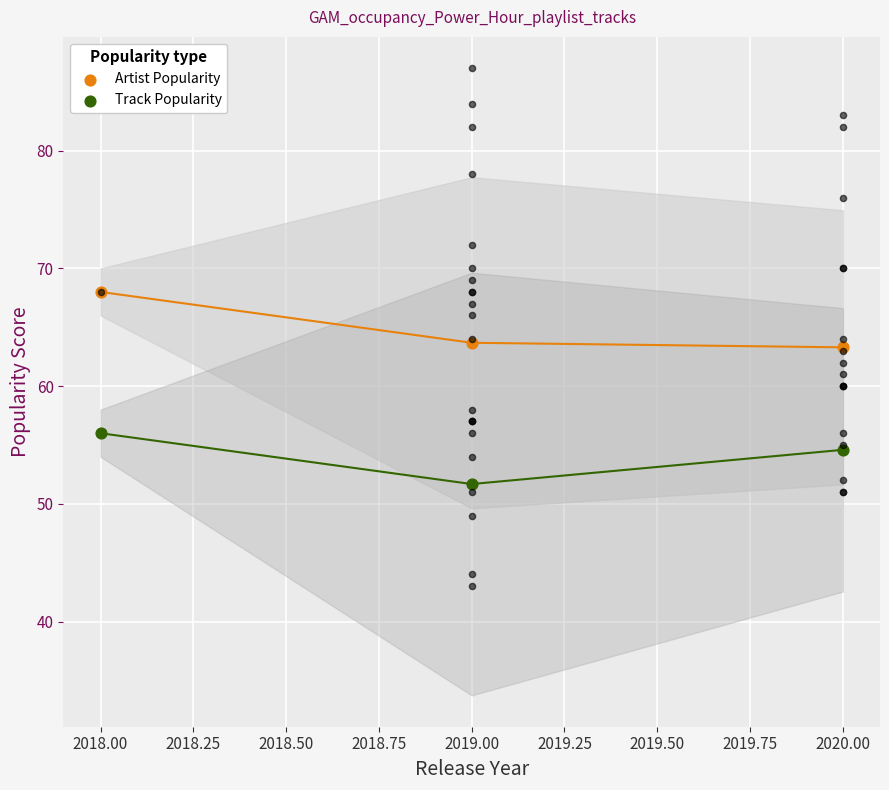

Which series has the largest Y range (max minus min)?

Artist Popularity